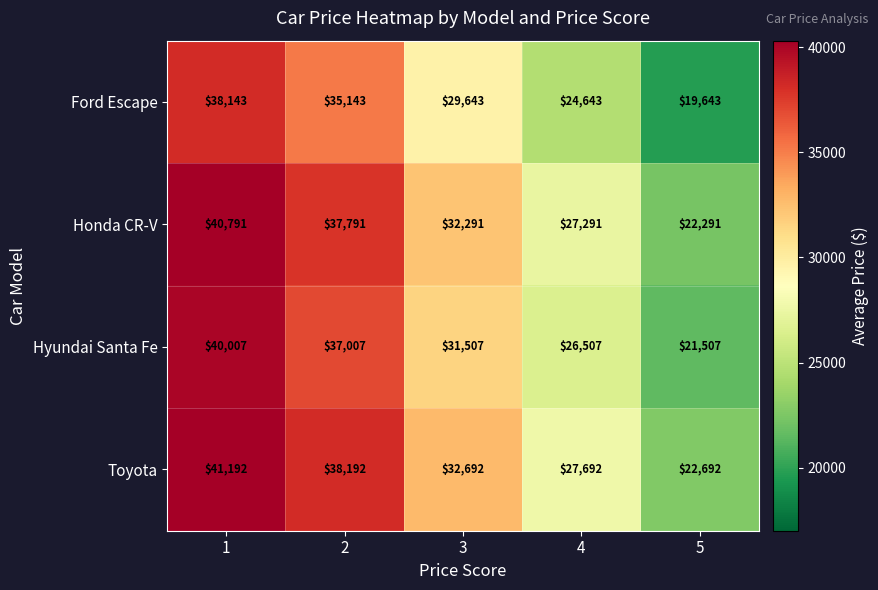

Reading left to right, what are all the values shown in this chart?

Ford Escape: 38143	35143	29643	24643	19643
Honda CR-V: 40791	37791	32291	27291	22291
Hyundai Santa Fe: 40007	37007	31507	26507	21507
Toyota: 41192	38192	32692	27692	22692